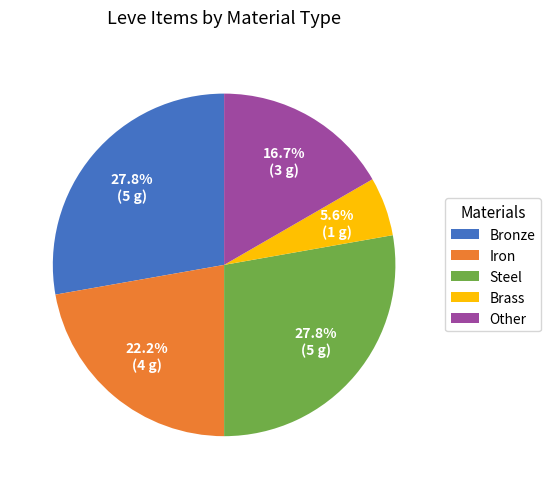

Is Brass the majority of the pie?

No